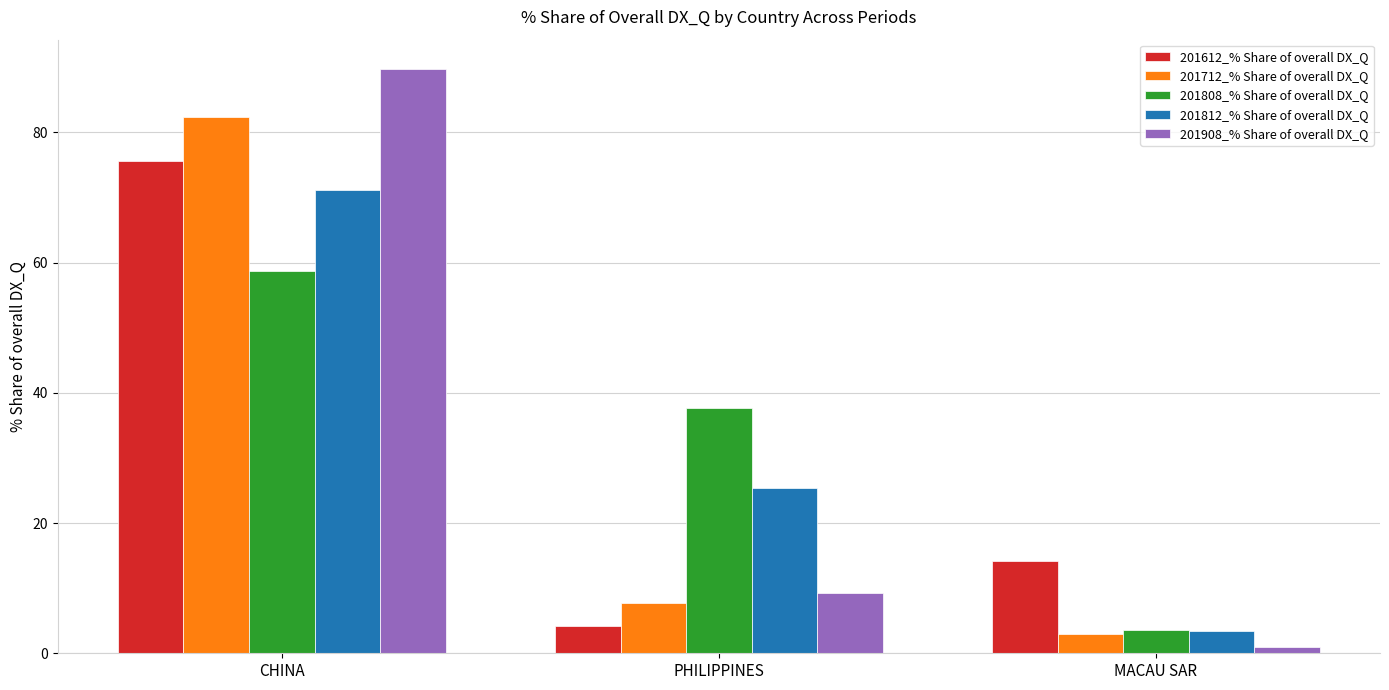

What is the average value of the 201808_% Share of overall DX_Q series?

33.3